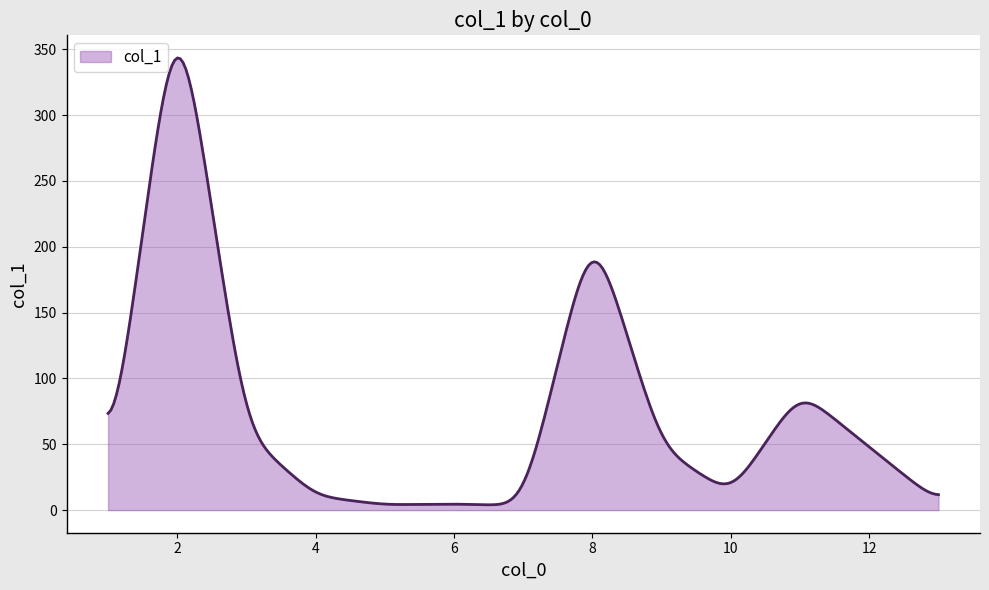

What is the difference between the maximum and minimum values?

339.3